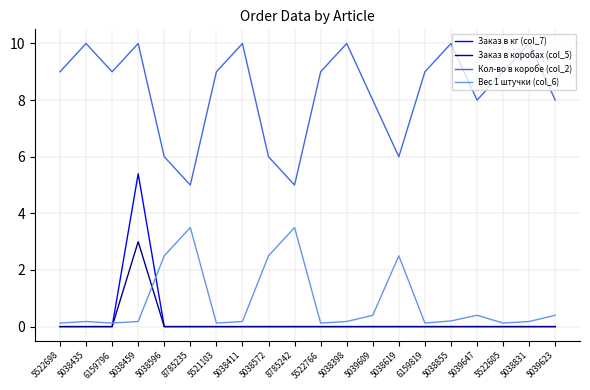

Which series changed the most between 5038435 and 6159819?

Кол-во в коробе (col_2)